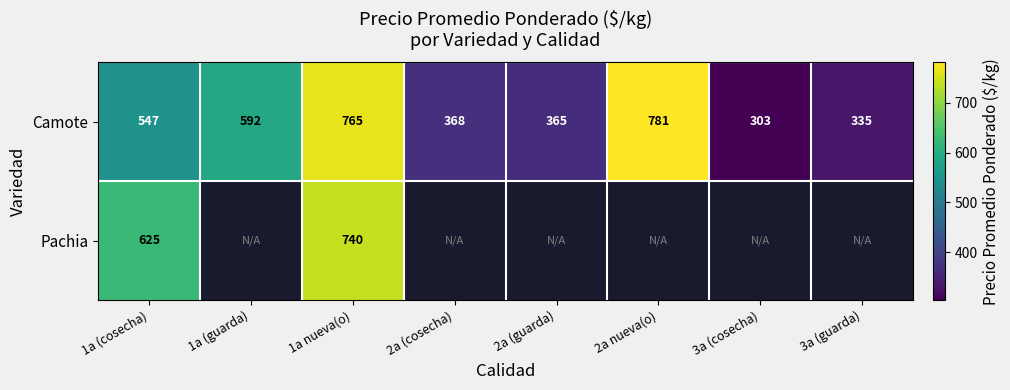

Where is Camote nearest to the value 542?

1a (cosecha)